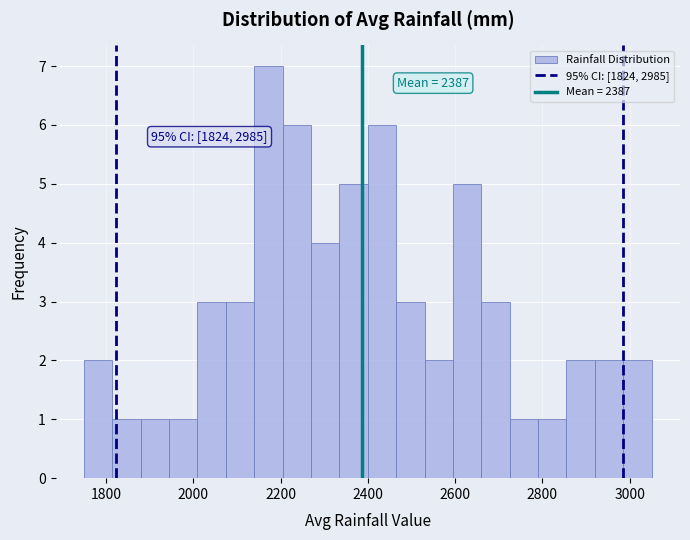

Around what value on the x-axis is the tallest bar? Give the approximate position of its centre, as read against the axis.

2180